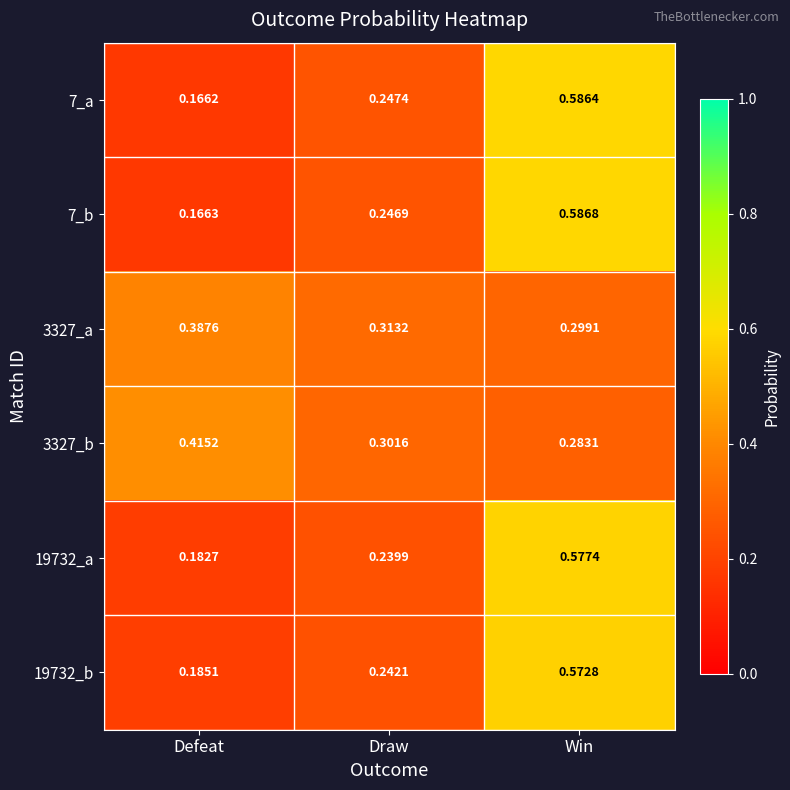

Is the value of 3327_b at Draw greater than the value of 7_b at Defeat?

Yes